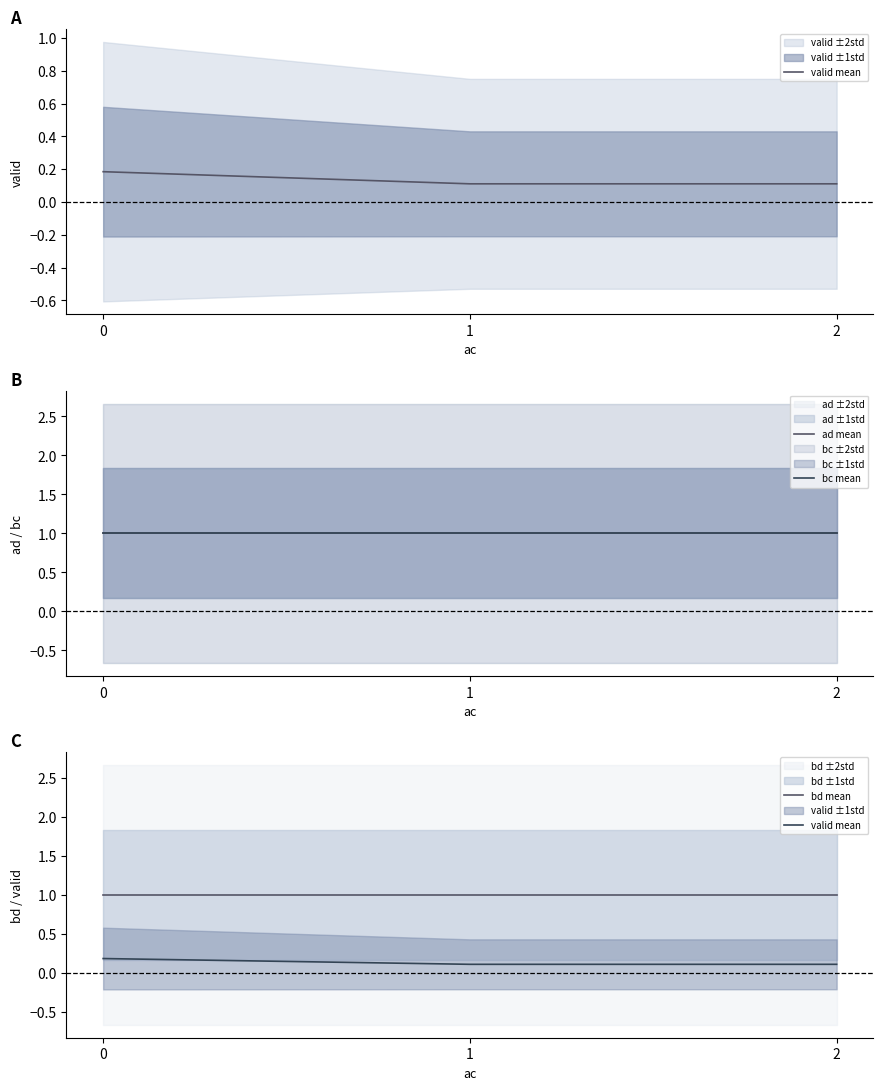

The value of valid mean at 1 is 0.1. True or false?

True